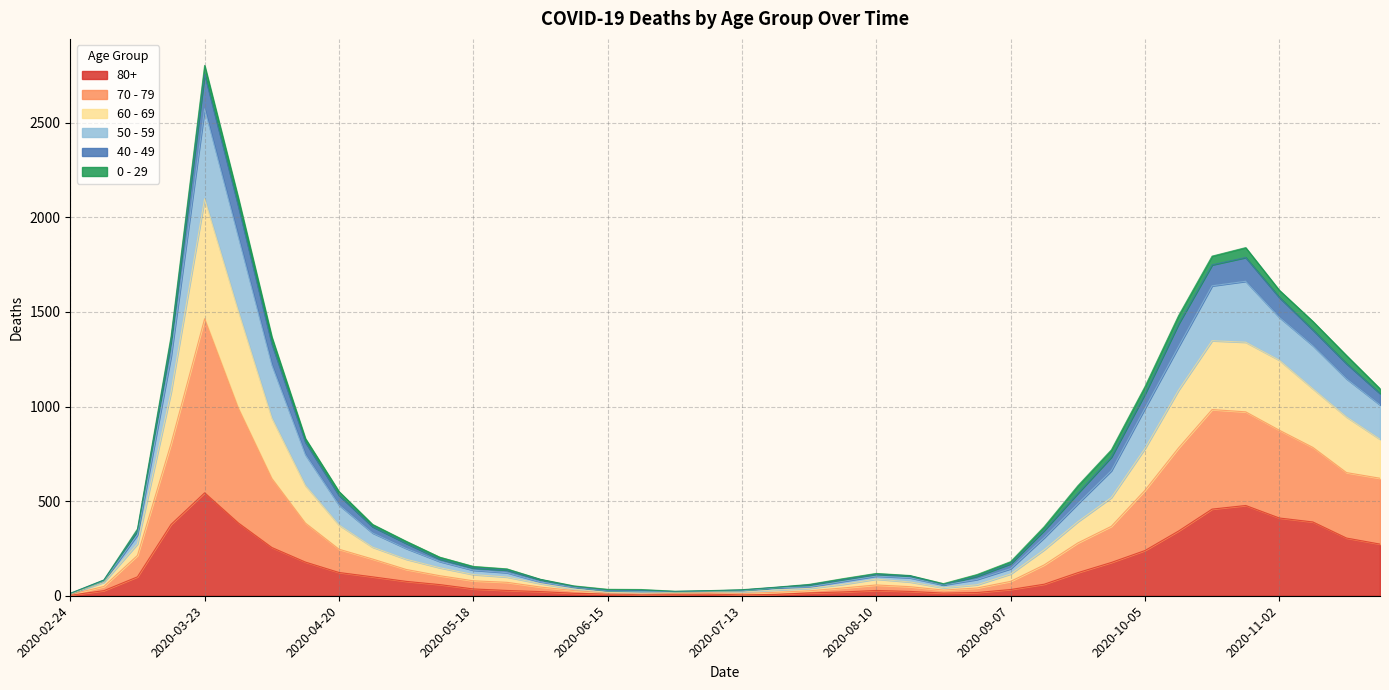

What are all the series names shown in the legend?

80+, 70 - 79, 60 - 69, 50 - 59, 40 - 49, 0 - 29